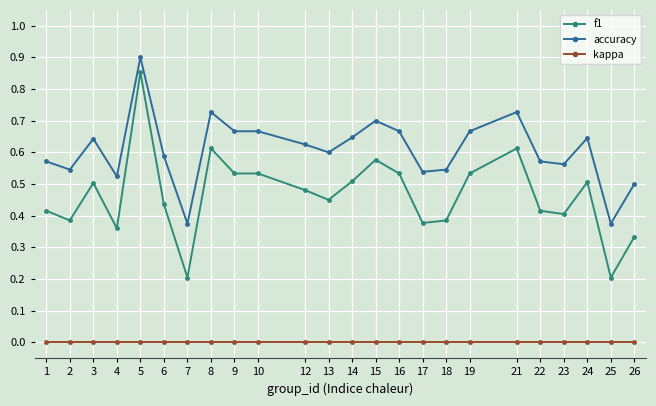

True or false: kappa and accuracy intersect in this chart.

False